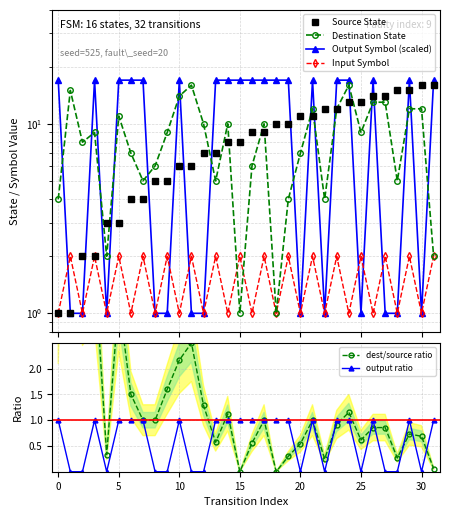

Is it true that output ratio equals 0 at 25?

True